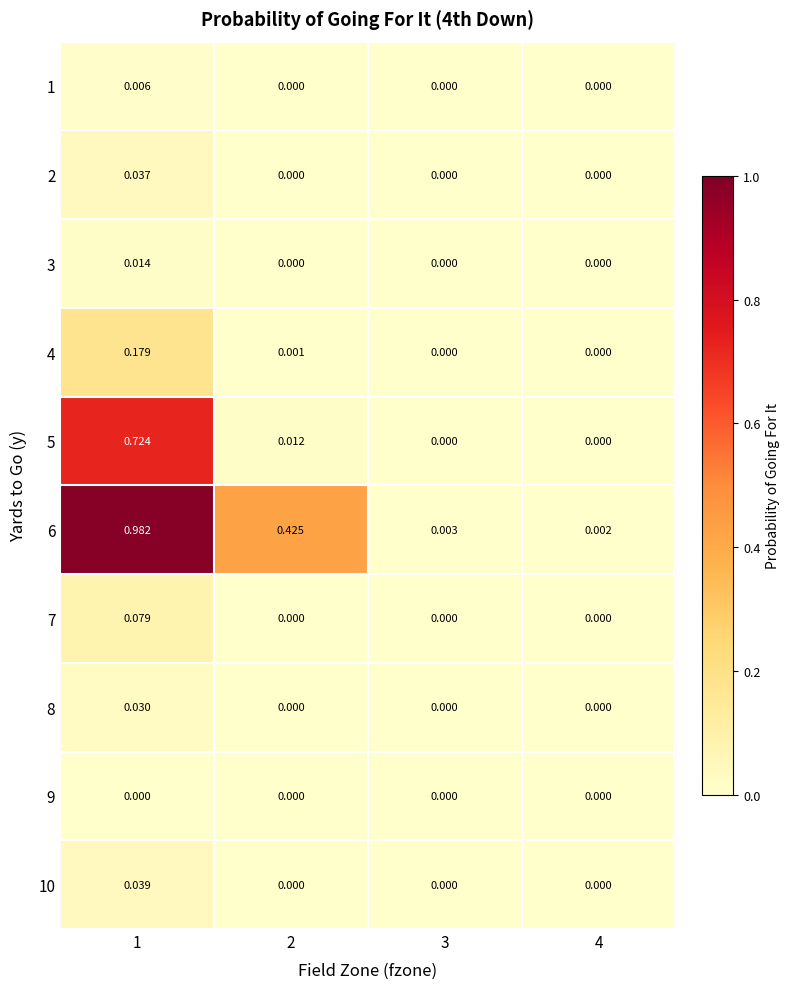

Is the value of 8 at 1 greater than the value of 4 at 3?

Yes